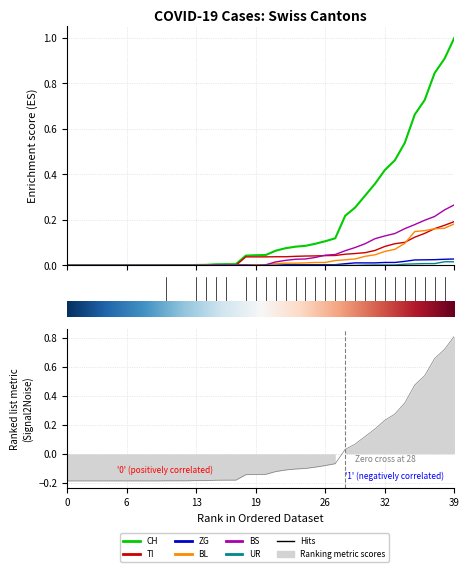

How many lines are shown in the chart?

6